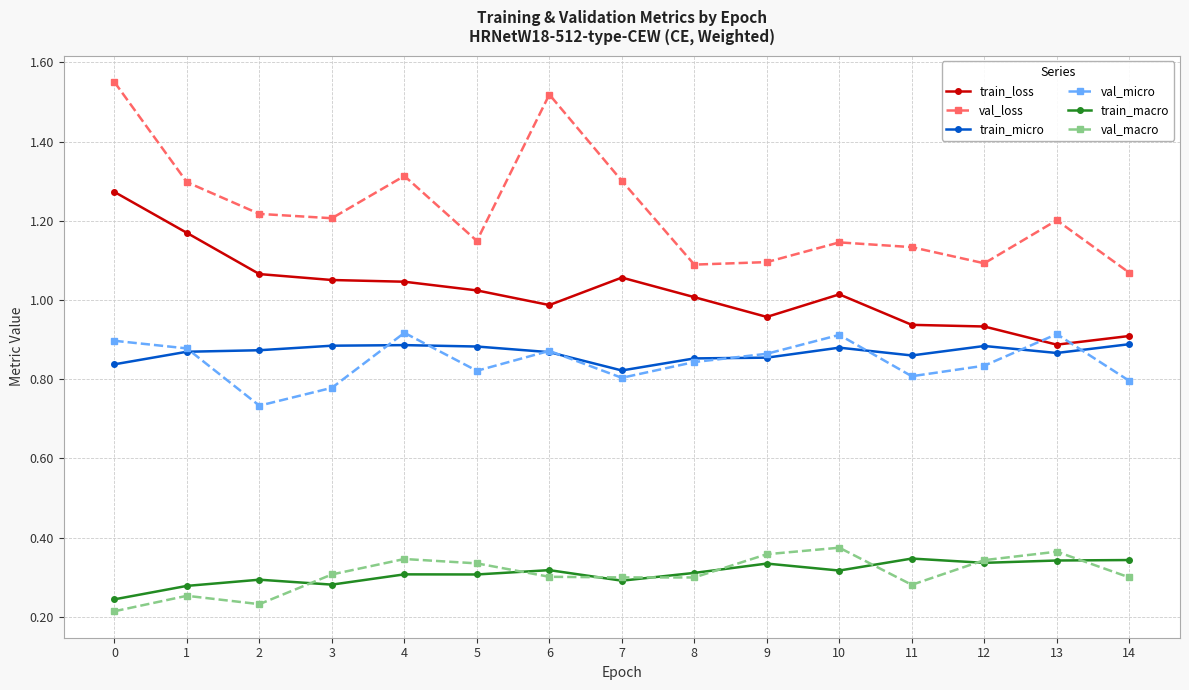

What is the sum of all train_macro values?

4.6